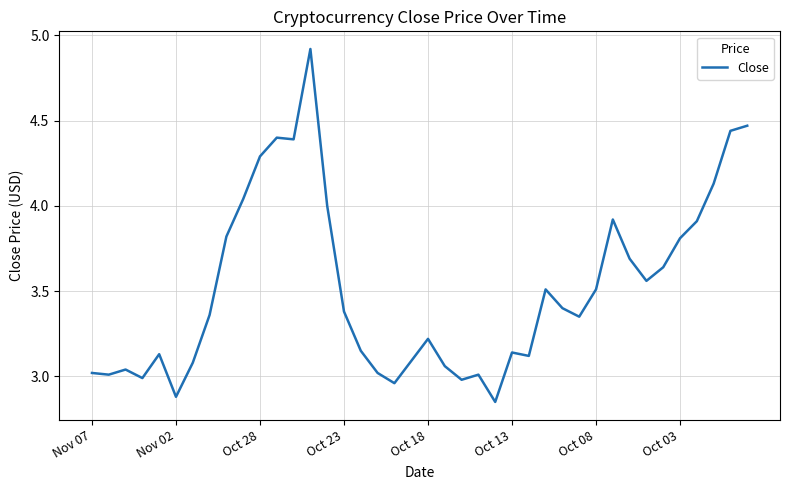

What is the difference between the maximum and minimum values?

2.1